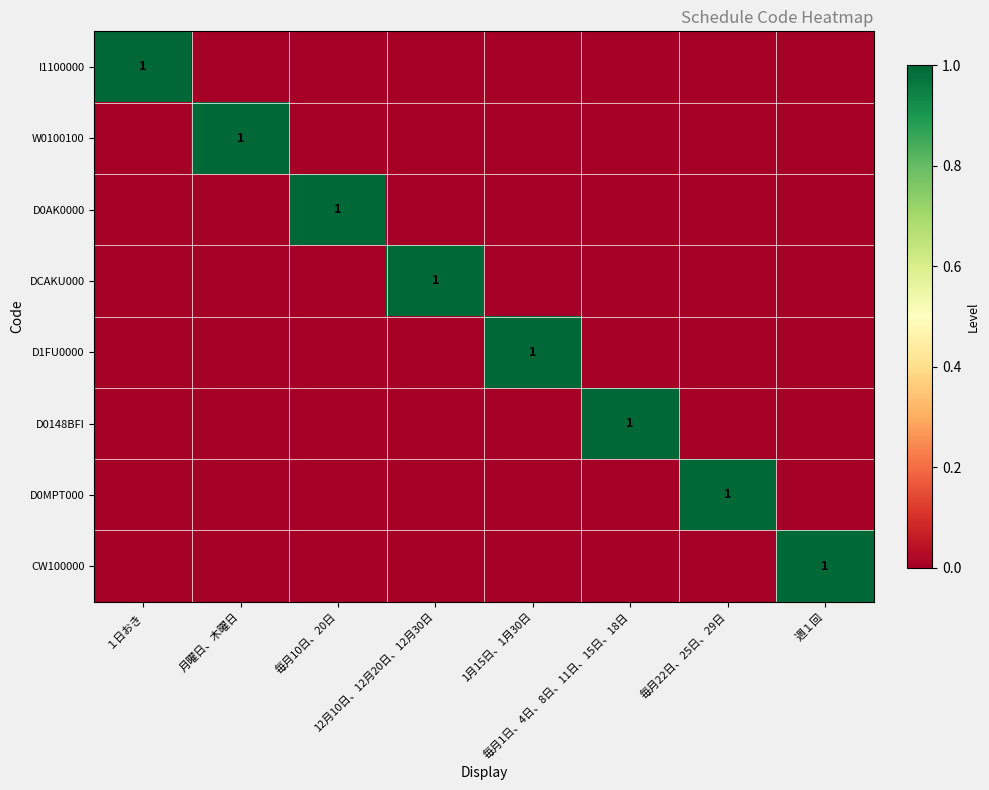

How many data points does each series have?

8